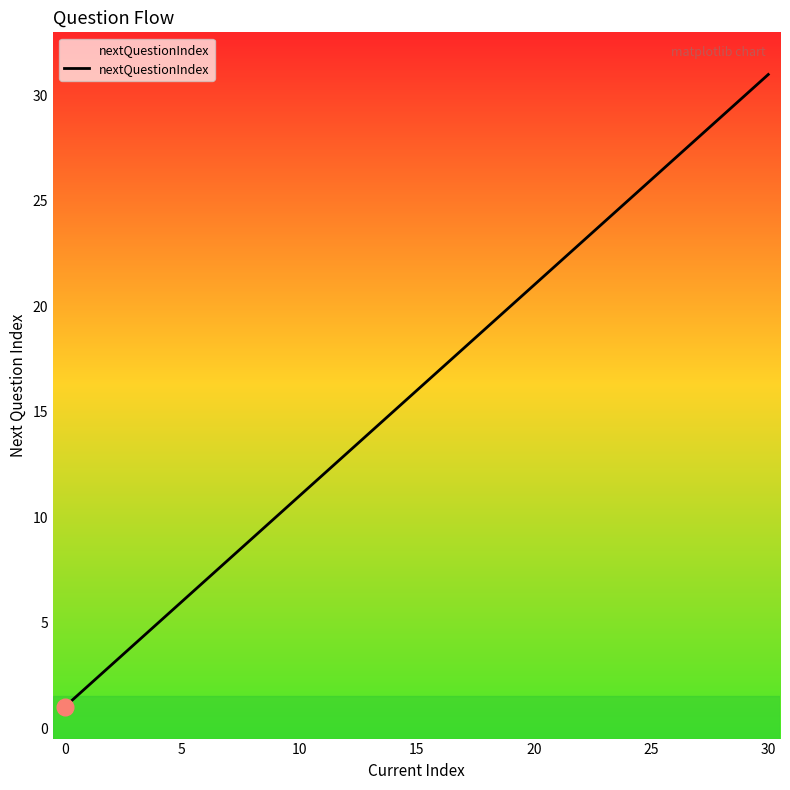

What is the greatest value displayed?

31